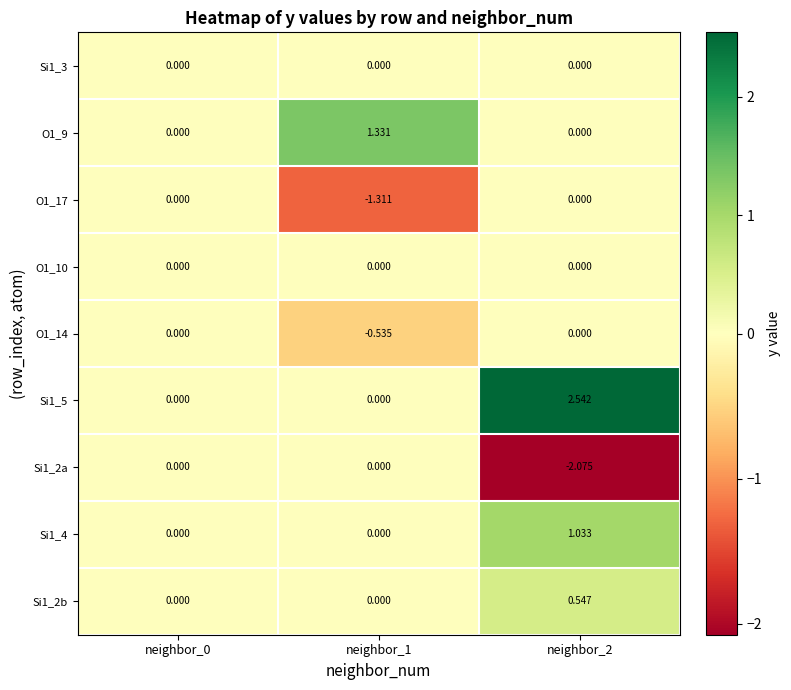

Is the value of O1_14 at neighbor_1 greater than the value of O1_17 at neighbor_0?

No